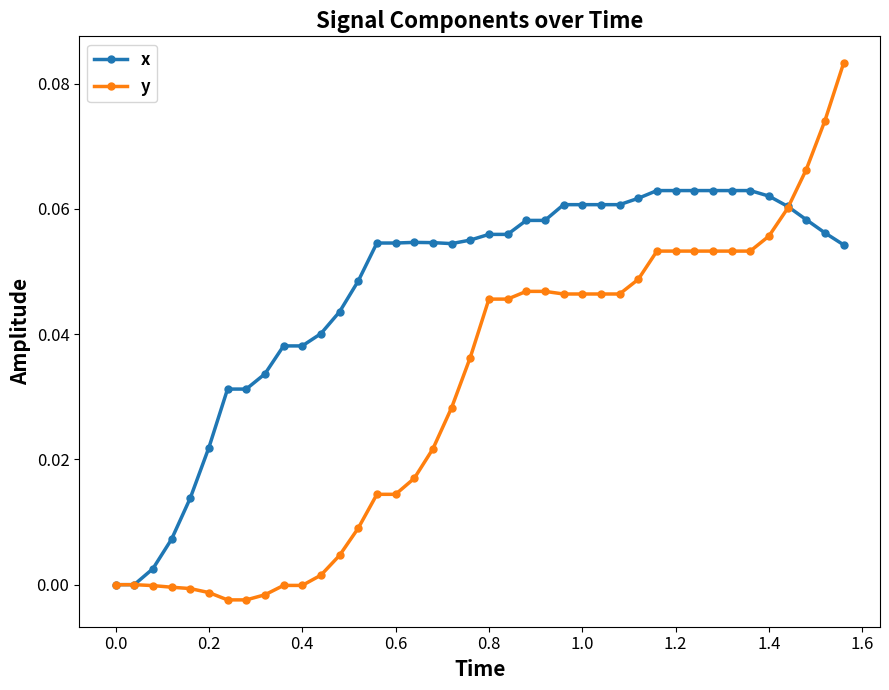

Which series has the largest total across all categories?

x